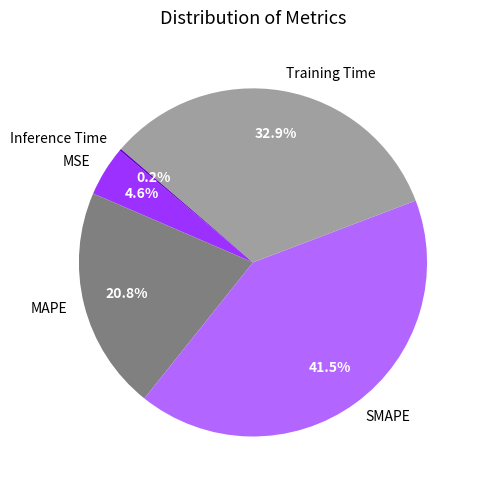

Which has a higher value, Training Time or SMAPE?

SMAPE